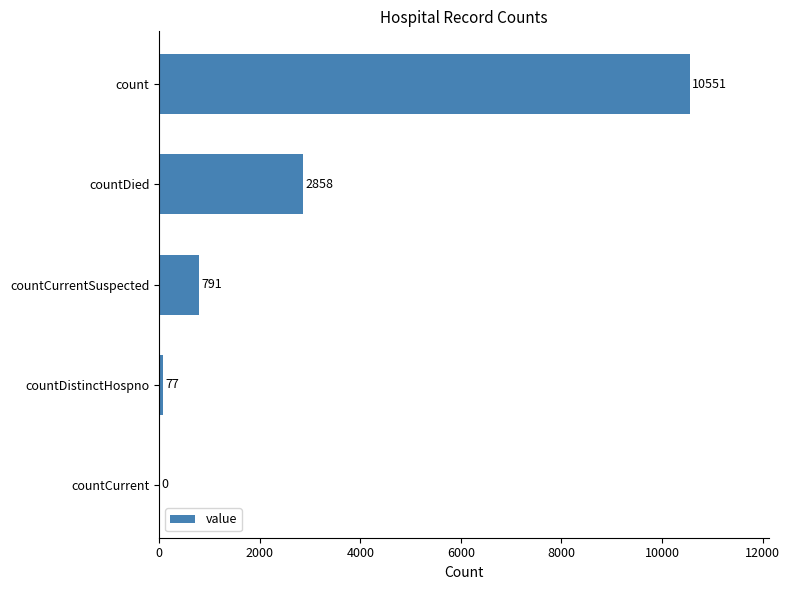

Reading bottom to top, transcribe all the data shown in this chart.

countCurrent=0	countDistinctHospno=77	countCurrentSuspected=791	countDied=2858	count=10551